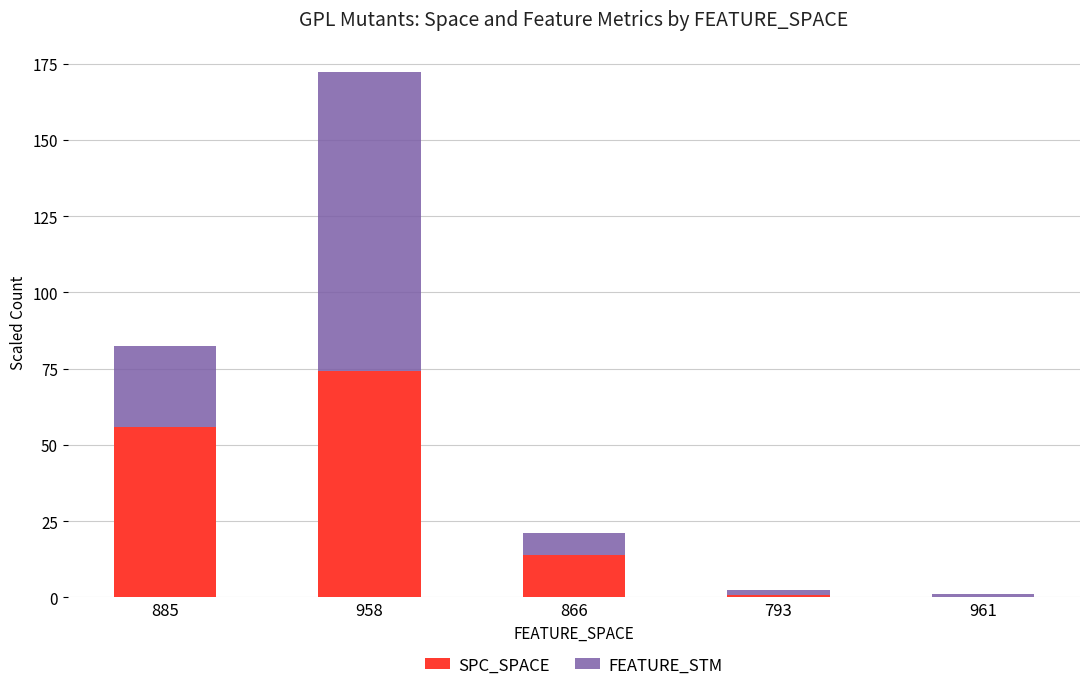

Is it true that SPC_SPACE equals 14.0 at 866?

True